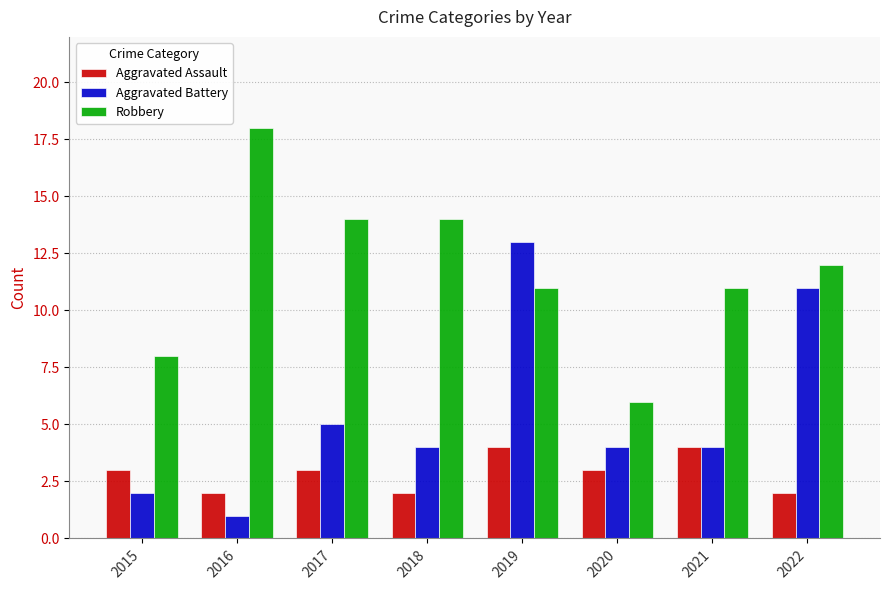

How many series are shown in this chart?

3